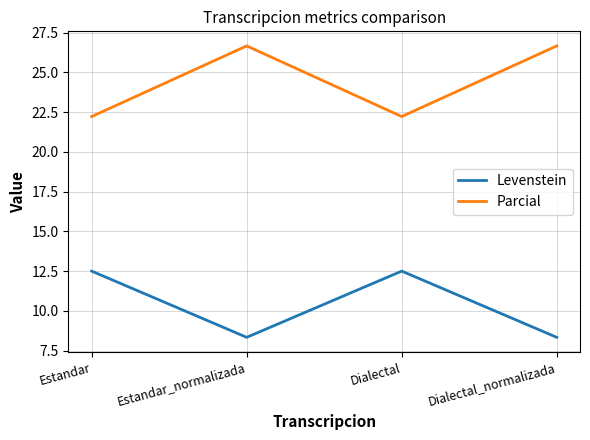

What is the spread (max minus min) of values at Dialectal_normalizada?

18.3